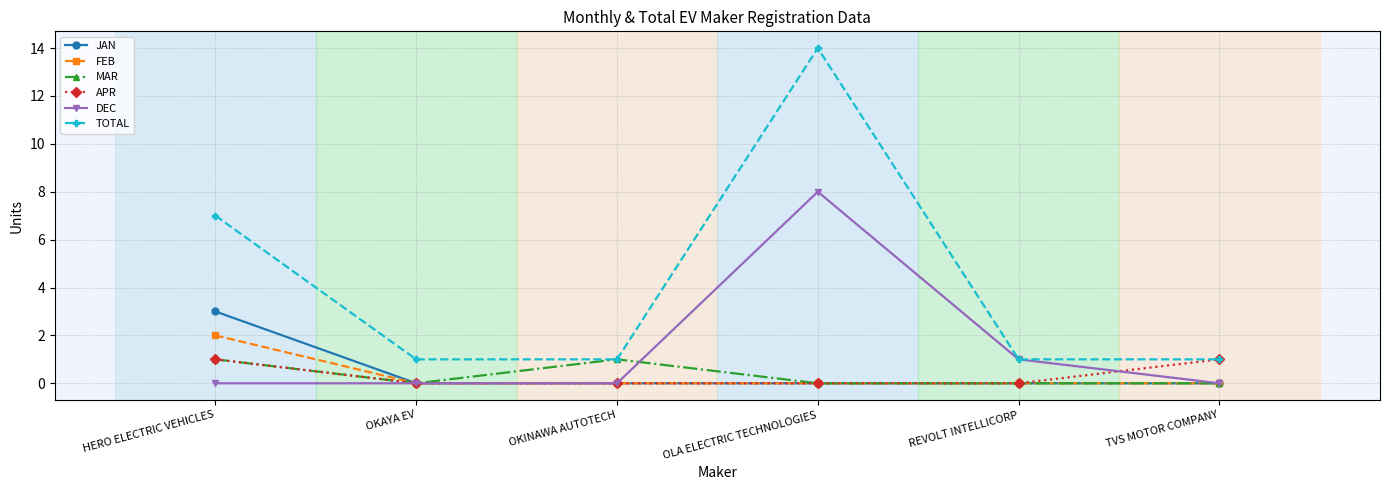

What is the average value of the TOTAL series?

4